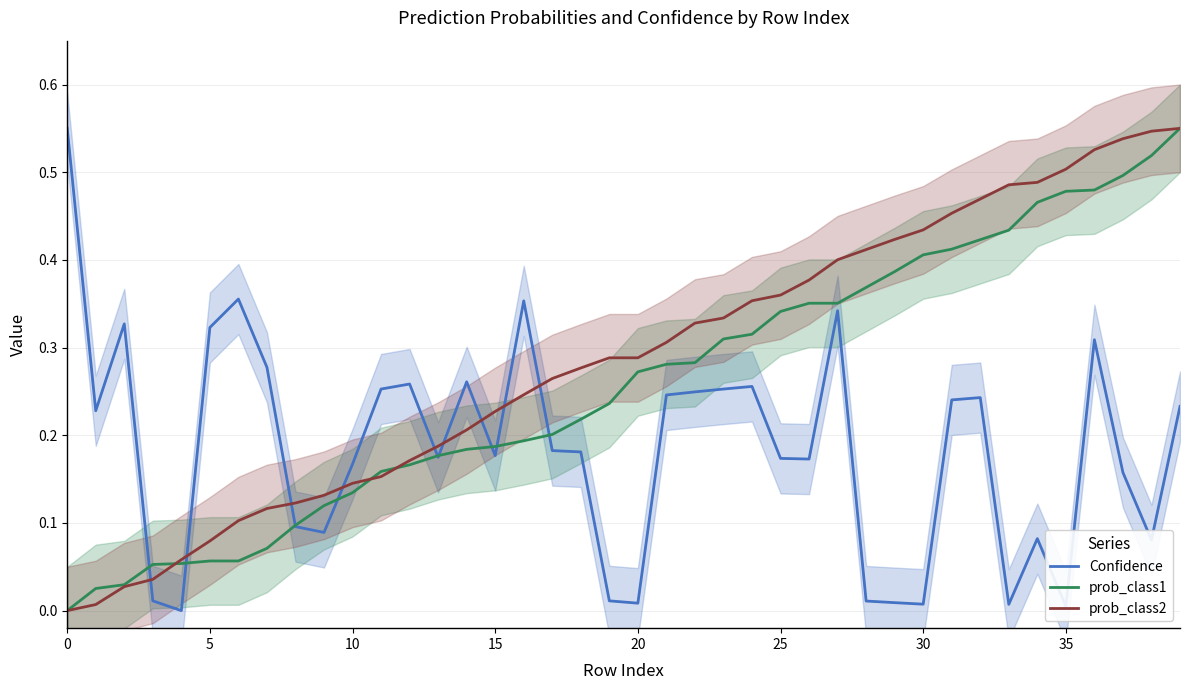

How many times do prob_class1 and Confidence cross each other?

9